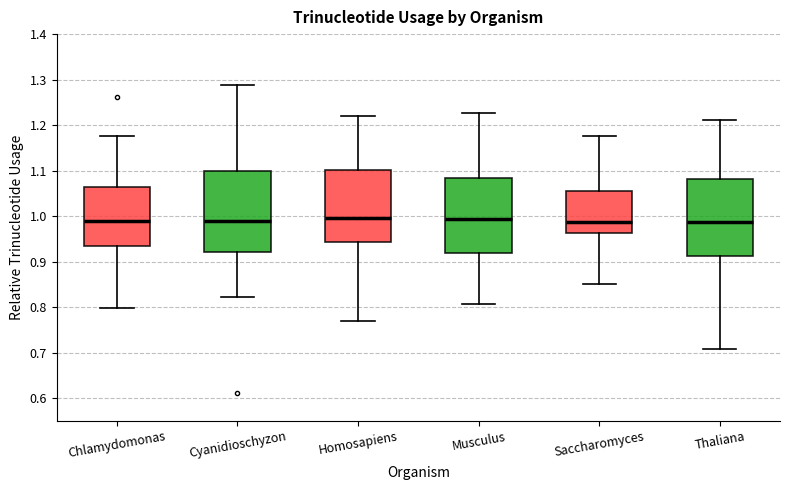

Reading left to right, transcribe this box plot: for each box, give where its median line is, the range the box spans, and where its two whiskers end, as read against the y-axis. The values are not printed on the chart, so give them approximately, as read against the axis.

Chlamydomonas: median 0.99, box 0.93 to 1.06, whiskers 0.80 to 1.18
Cyanidioschyzon: median 0.99, box 0.92 to 1.10, whiskers 0.82 to 1.29
Homosapiens: median 1.00, box 0.94 to 1.10, whiskers 0.77 to 1.22
Musculus: median 0.99, box 0.92 to 1.08, whiskers 0.81 to 1.23
Saccharomyces: median 0.99, box 0.96 to 1.06, whiskers 0.85 to 1.18
Thaliana: median 0.99, box 0.91 to 1.08, whiskers 0.71 to 1.21